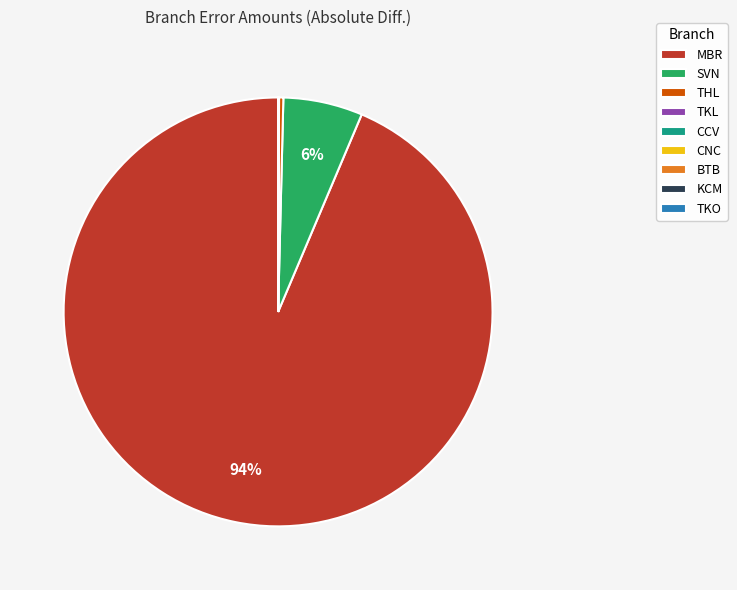

Which category has the biggest portion of the pie?

MBR